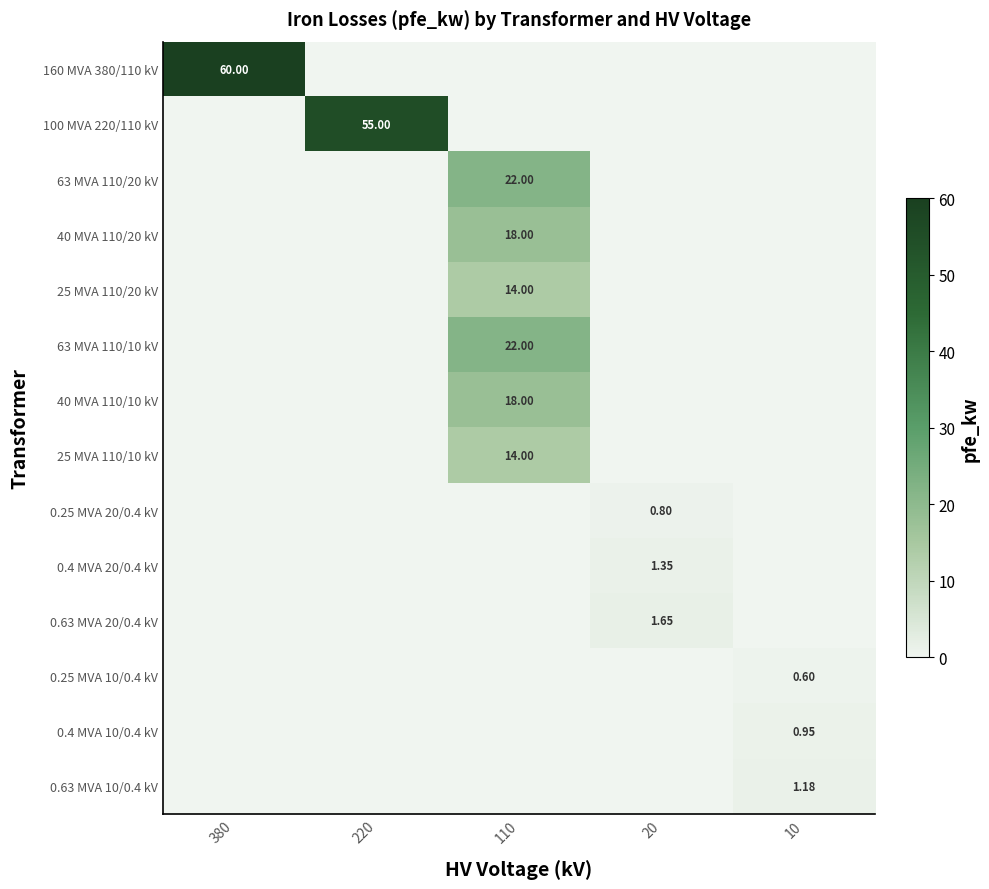

At how many categories does at least one series exceed 37?

2